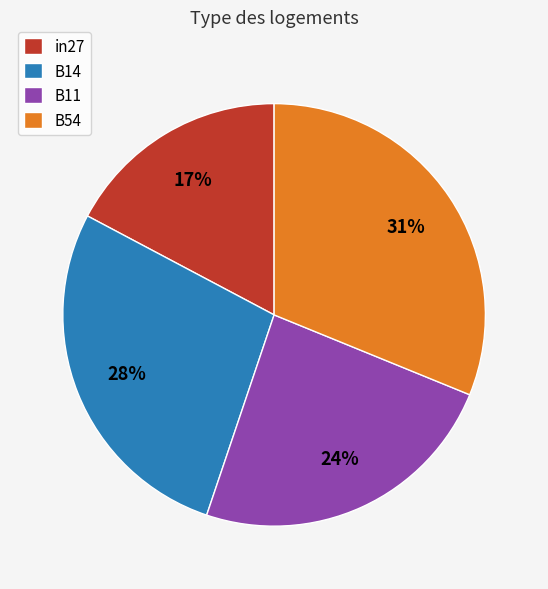

True or false: B11 accounts for 24% of the total.

True